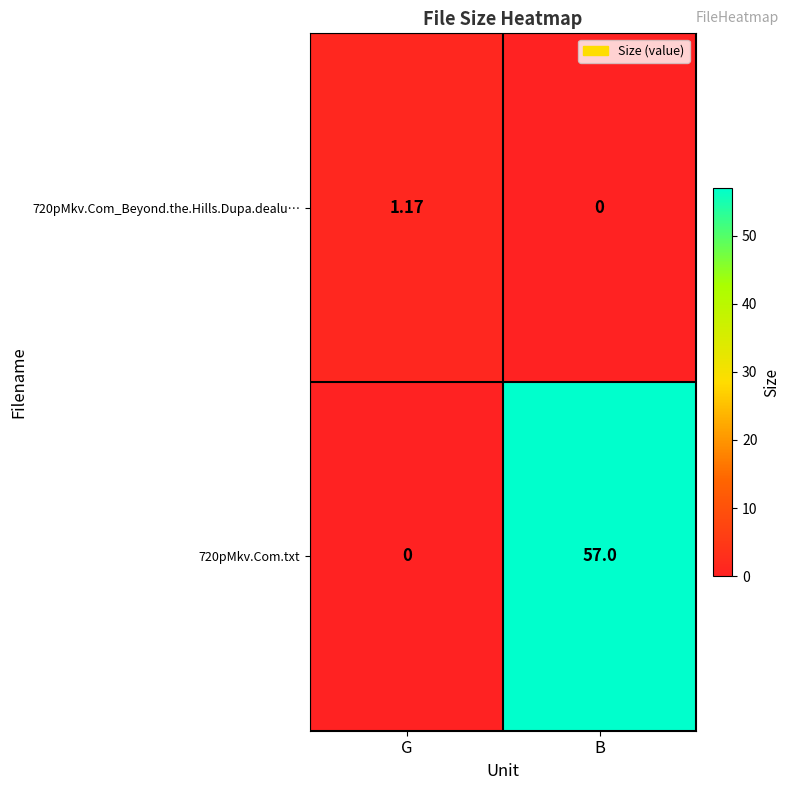

Which label corresponds to the largest value in the chart?

B